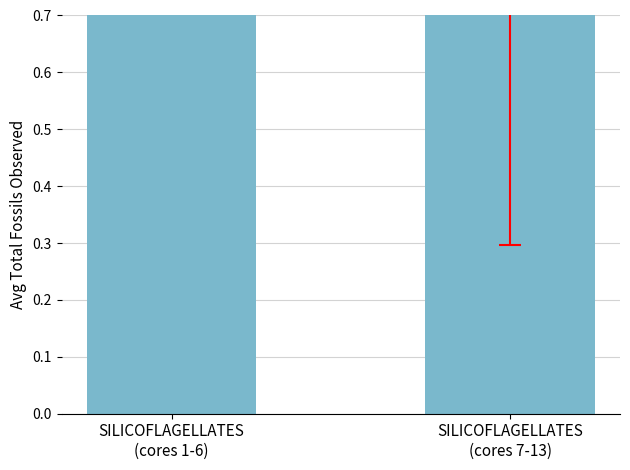

What is the label of the 2nd bar from the left?

SILICOFLAGELLATES
(cores 7-13)